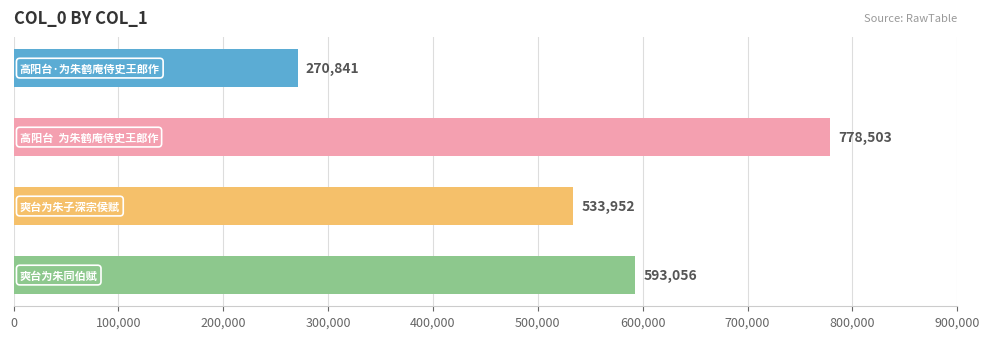

How many values are between 533952 and 778503?

3